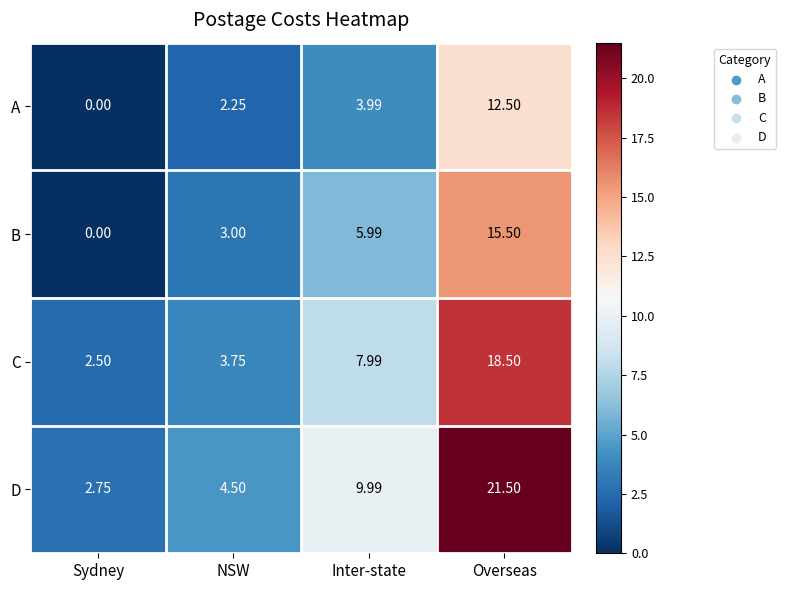

Count the number of categories in the chart.

4